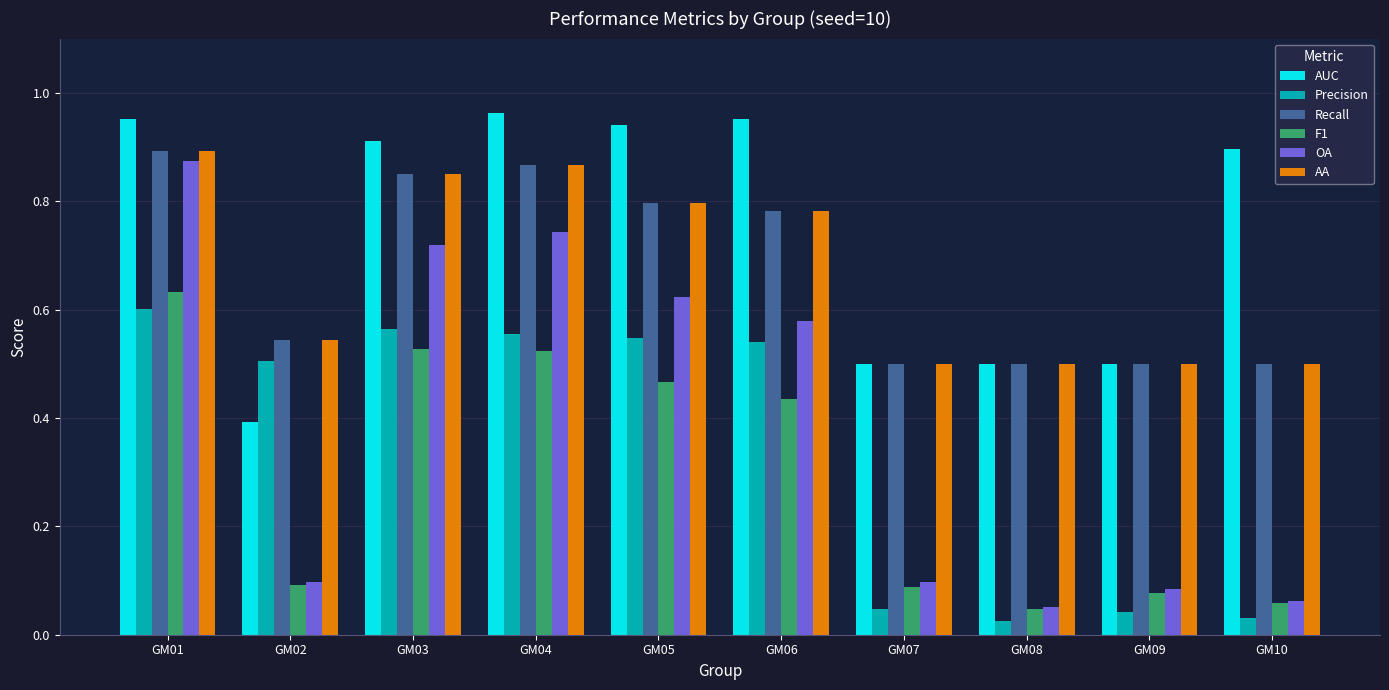

At which category is the sum across all series the highest?

GM01